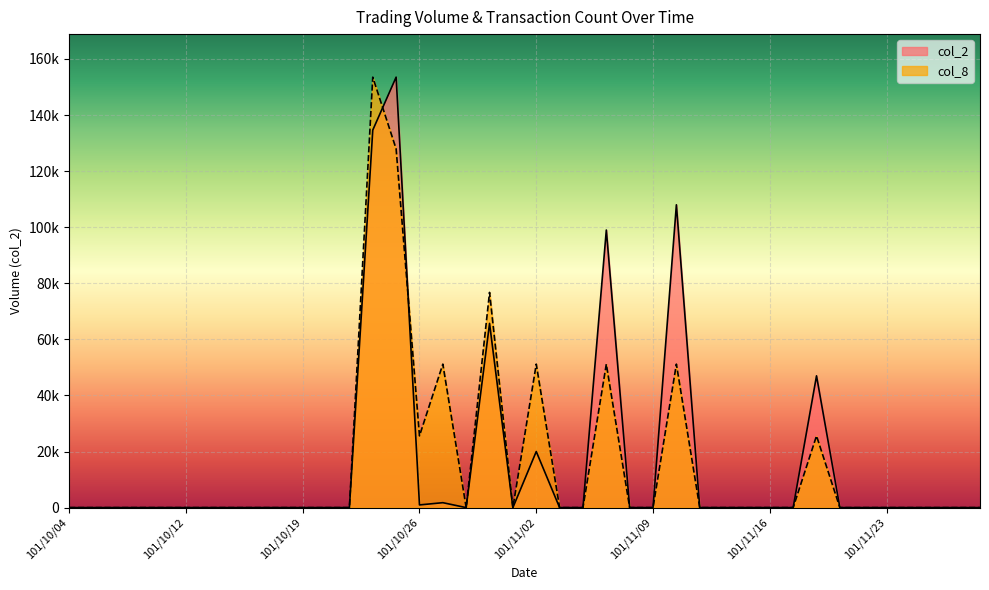

How many lines are shown in the chart?

2